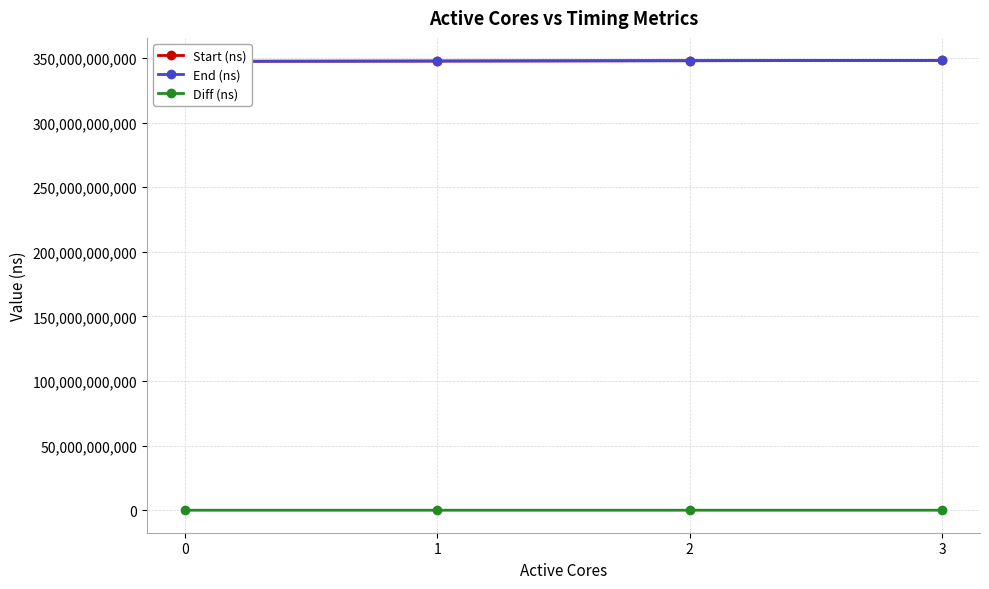

Is it true that End (ns) equals 347974954414 at 2?

True